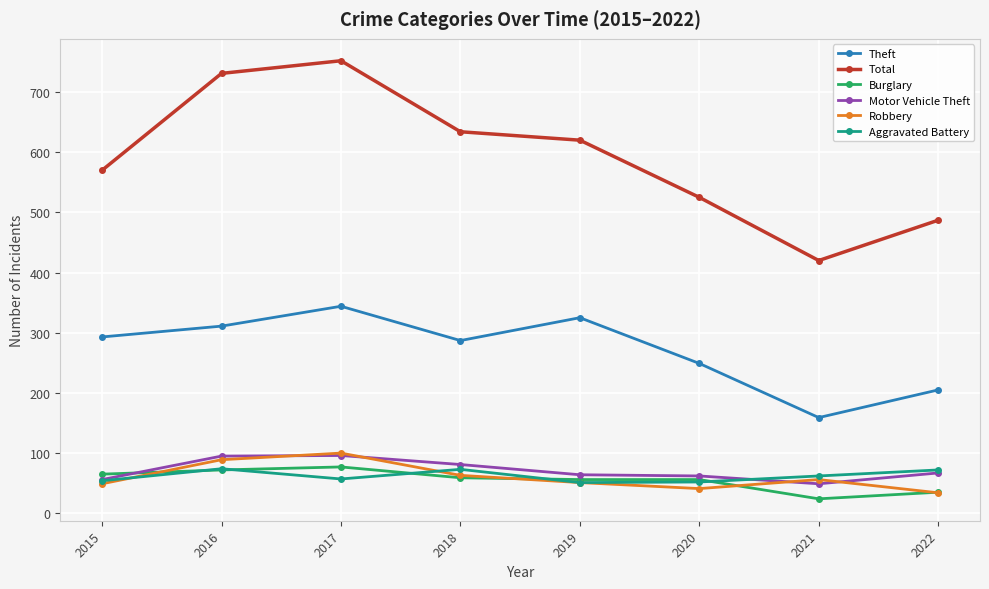

Which category has the highest value in the Robbery series?

2017